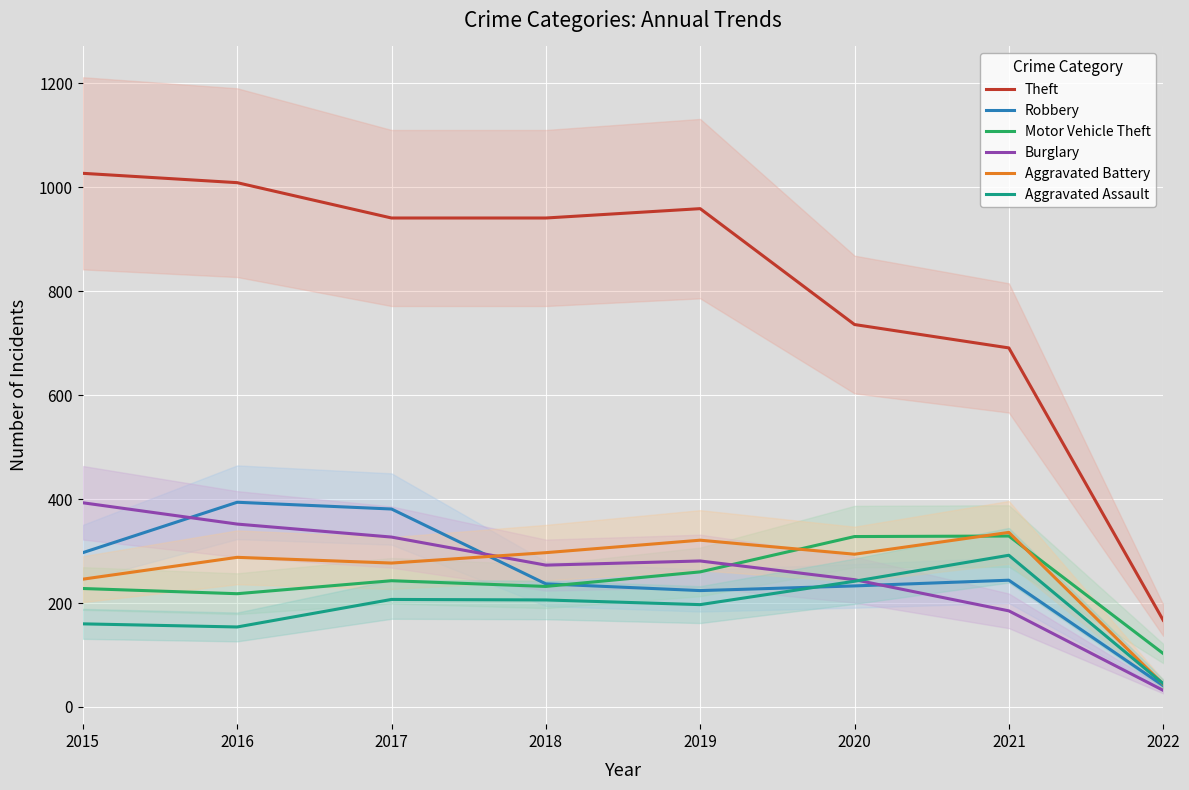

What is the total value across all series at 2020?

2078